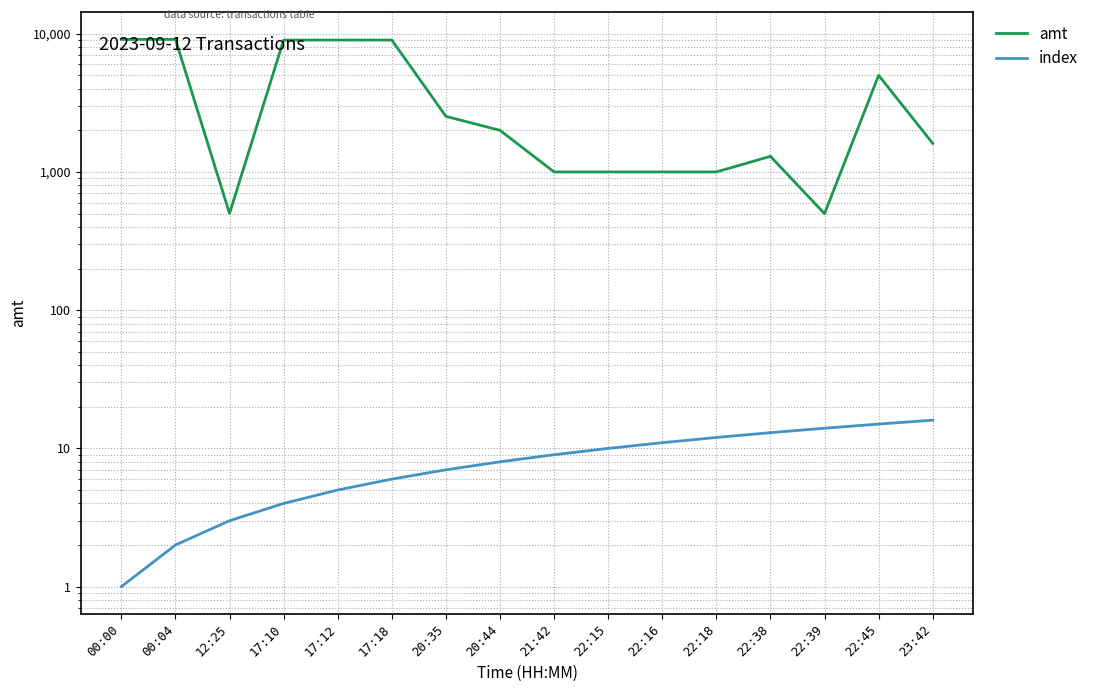

True or false: index and amt intersect in this chart.

False